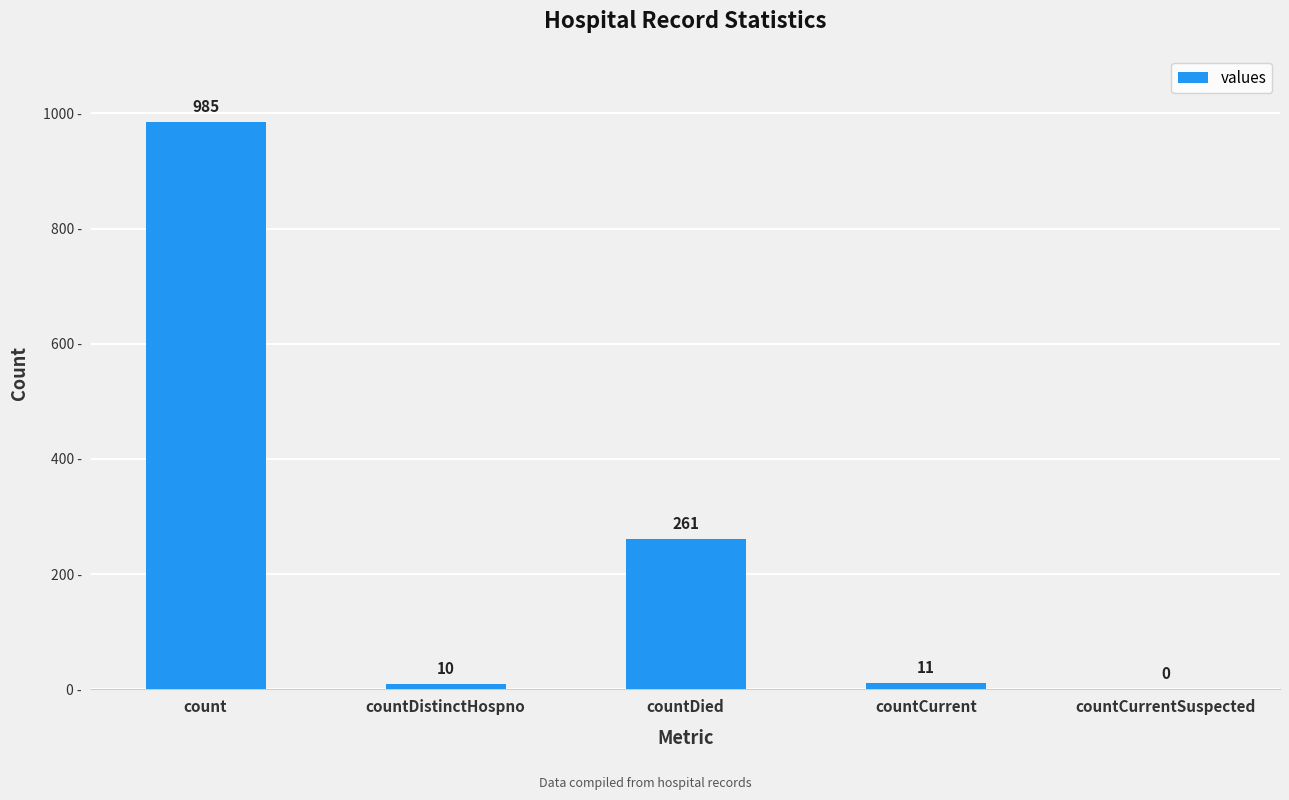

Is it true that the value at countDistinctHospno is 10?

True